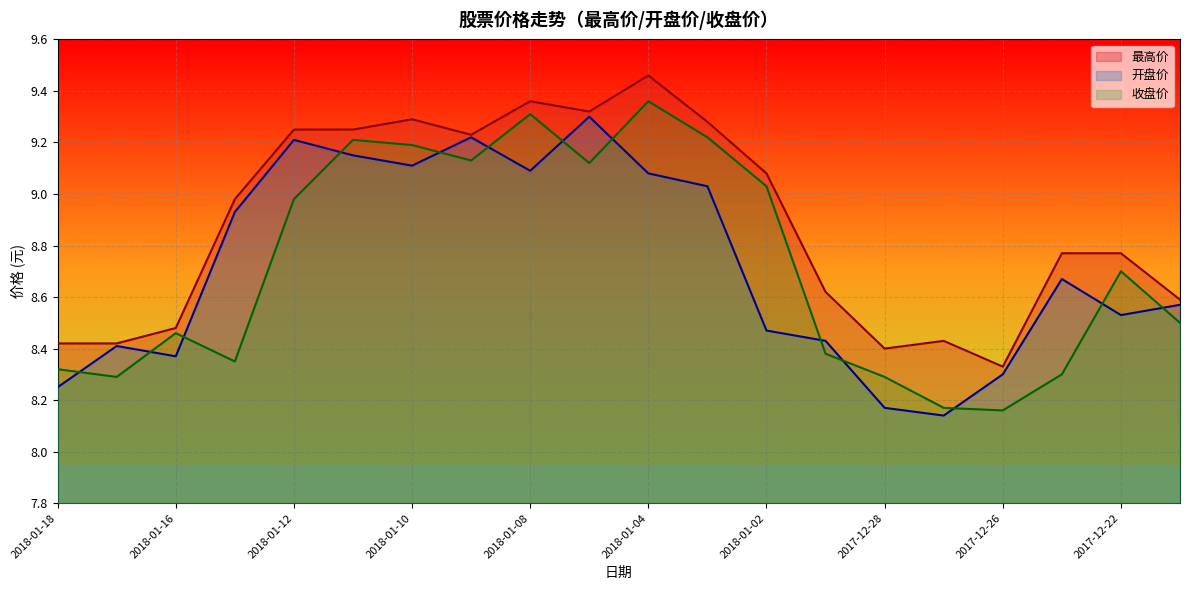

The 收盘价 series shows 5.2 at 2018-01-17. True or false?

False